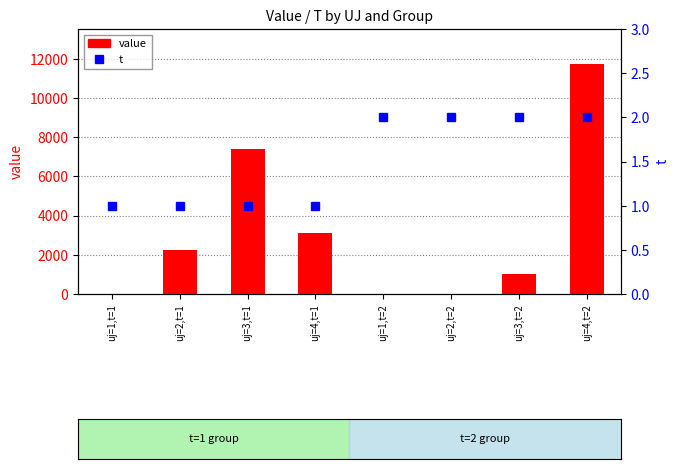

What are all the series names shown in the legend?

value, t